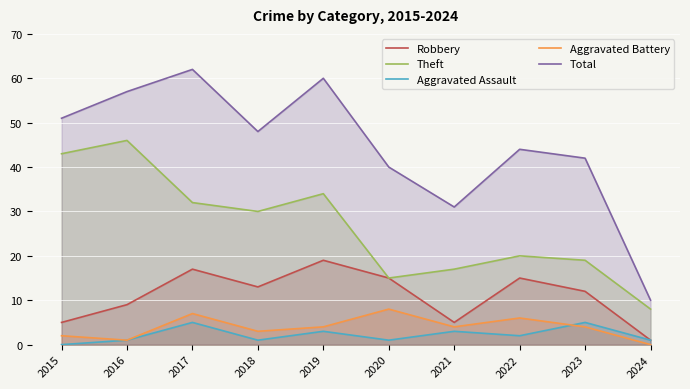

At which category does Theft reach its first local peak?

2016